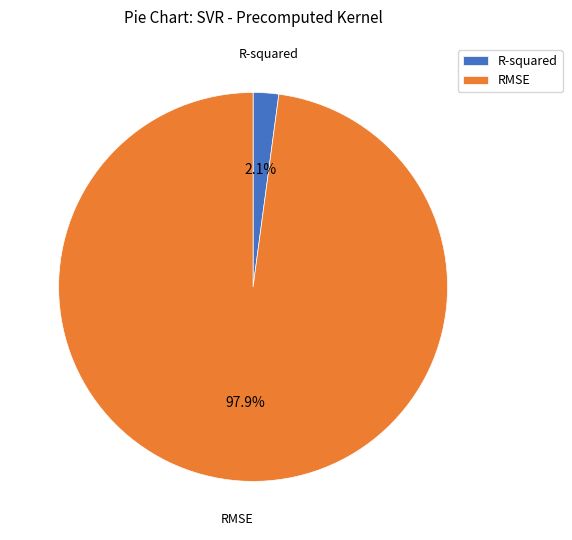

Does RMSE account for over 50% of the chart?

Yes